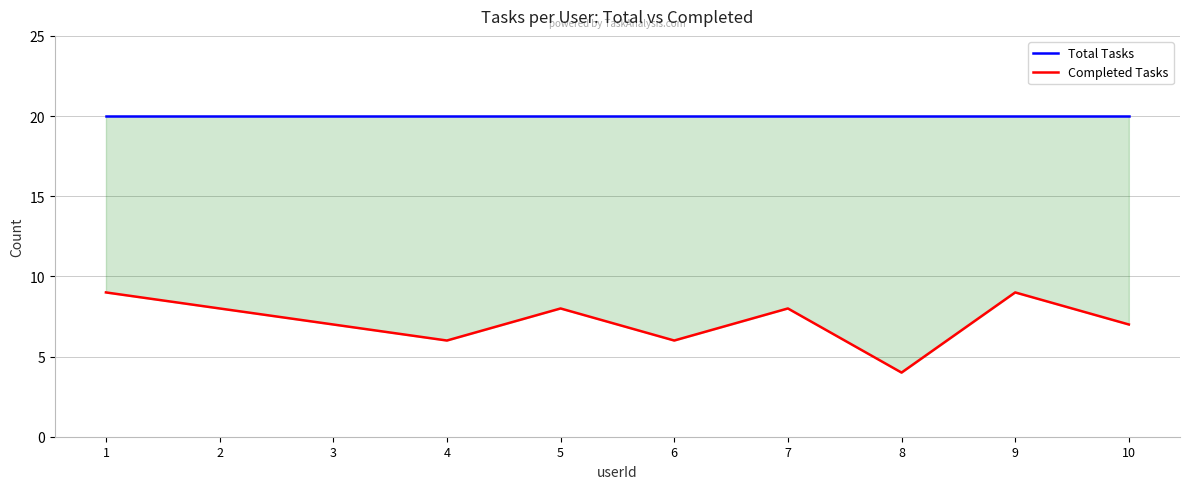

What is the average value of the Completed Tasks series?

7